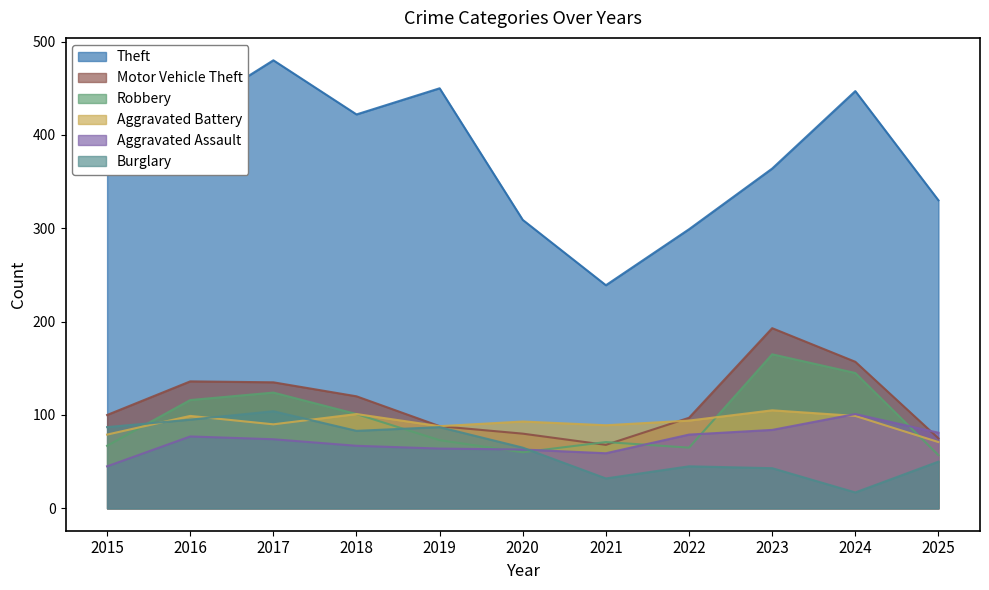

The value of Burglary at 2020 is 65. True or false?

True